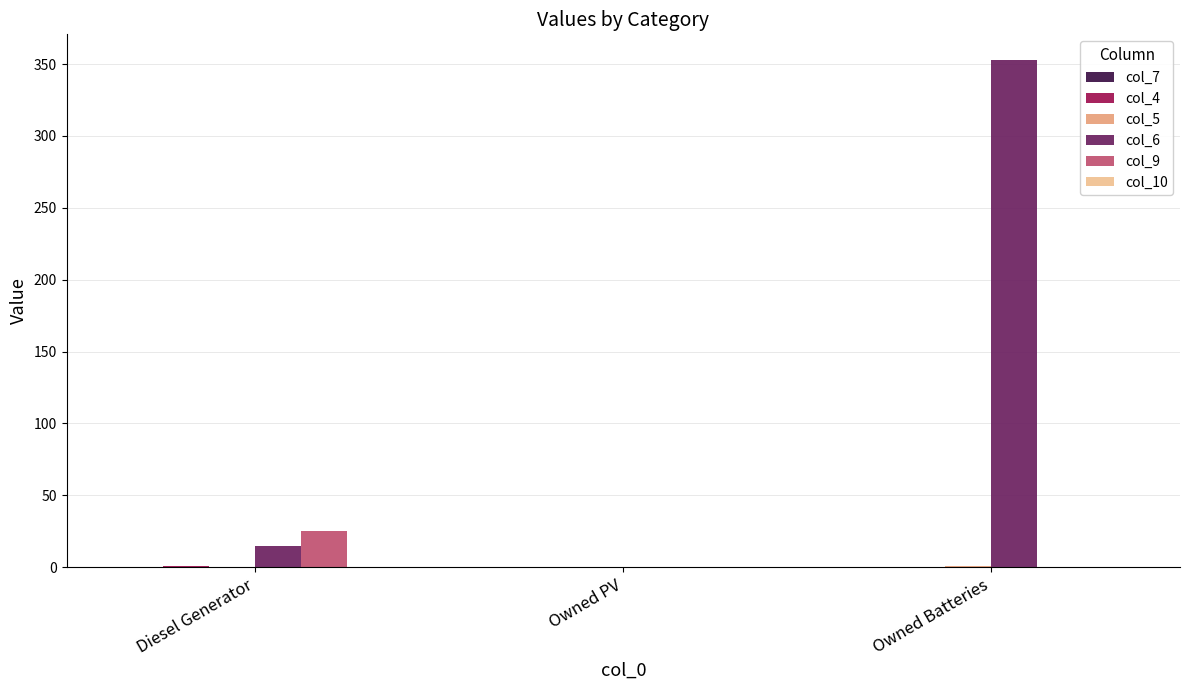

How many data points in col_9 are above 0?

1